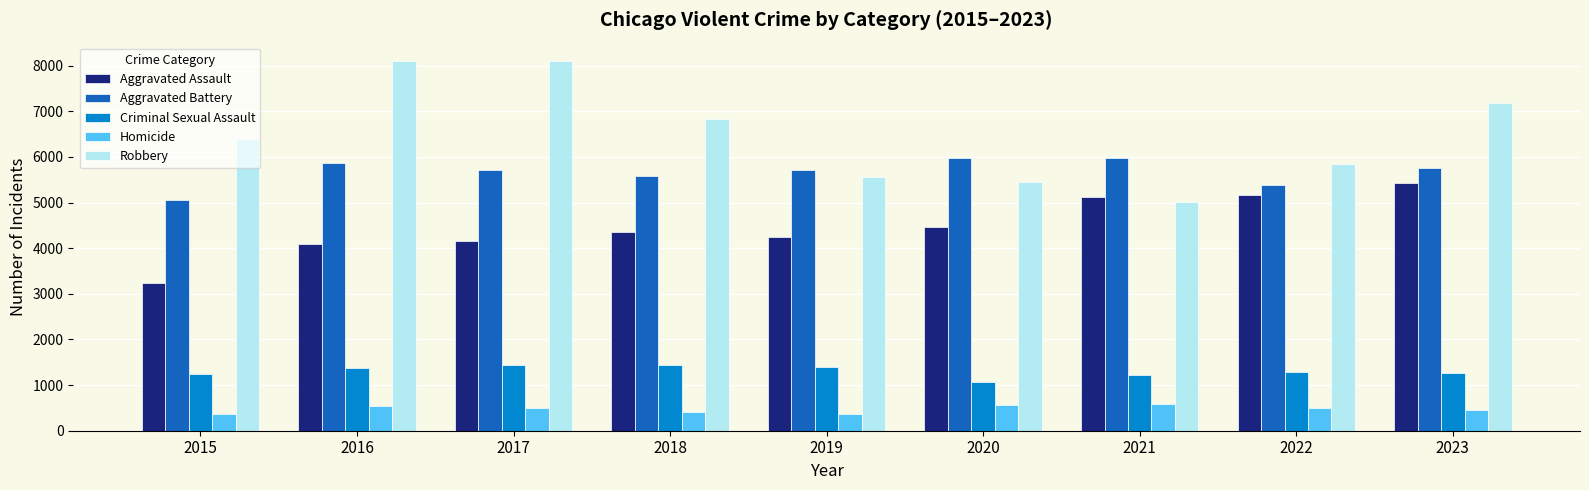

Does the chart contain stacked bars?

No